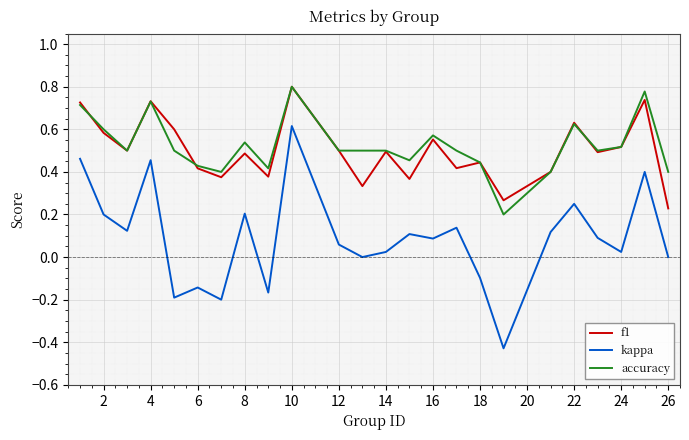

How many lines are shown in the chart?

3